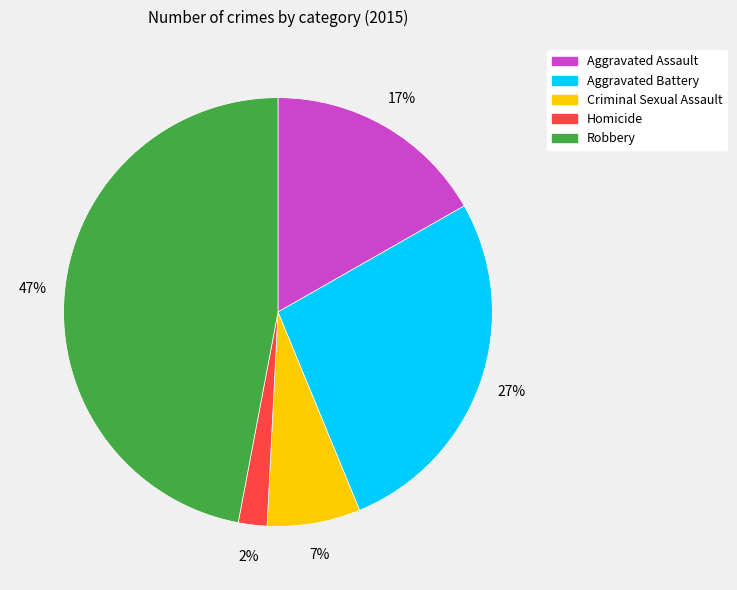

What percentage is the Criminal Sexual Assault slice, to the nearest percent?

7%